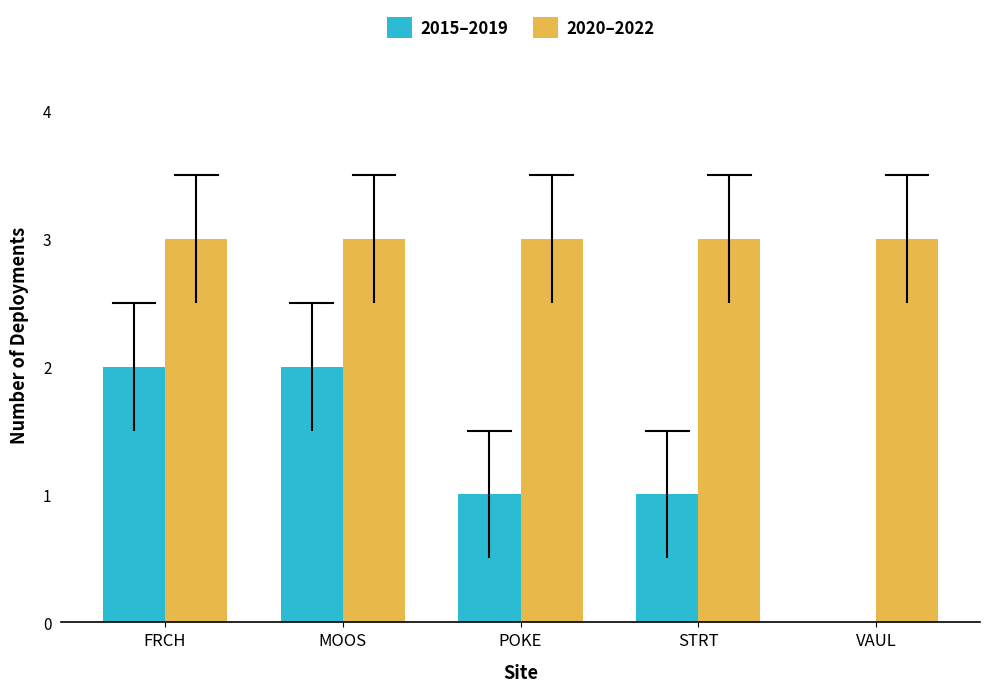

Reading left to right, list all the values displayed in this chart.

2015–2019: 2	2	1	1	0
2020–2022: 3	3	3	3	3